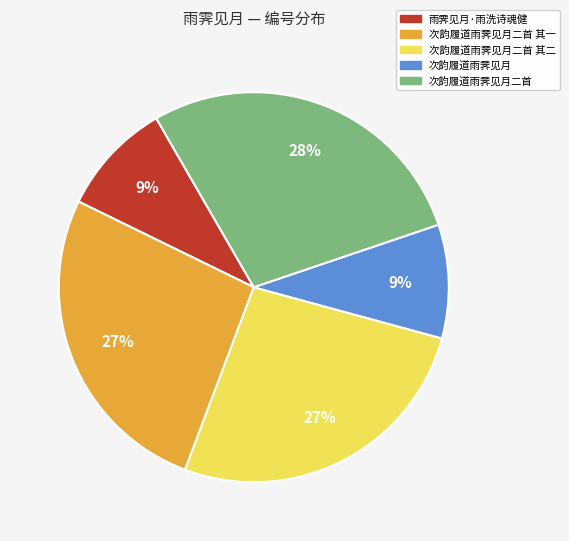

Is there any slice that represents more than half of the pie?

No